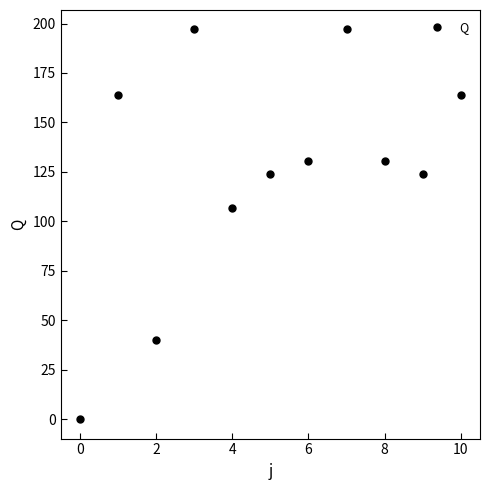

What is the difference between the maximum and minimum values?

197.0